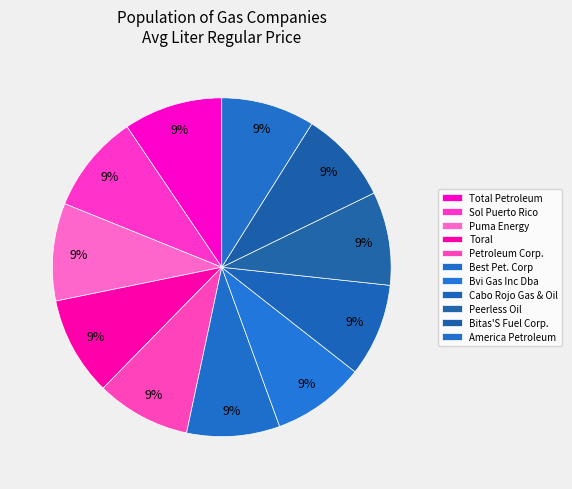

How many slices are in this pie chart?

11